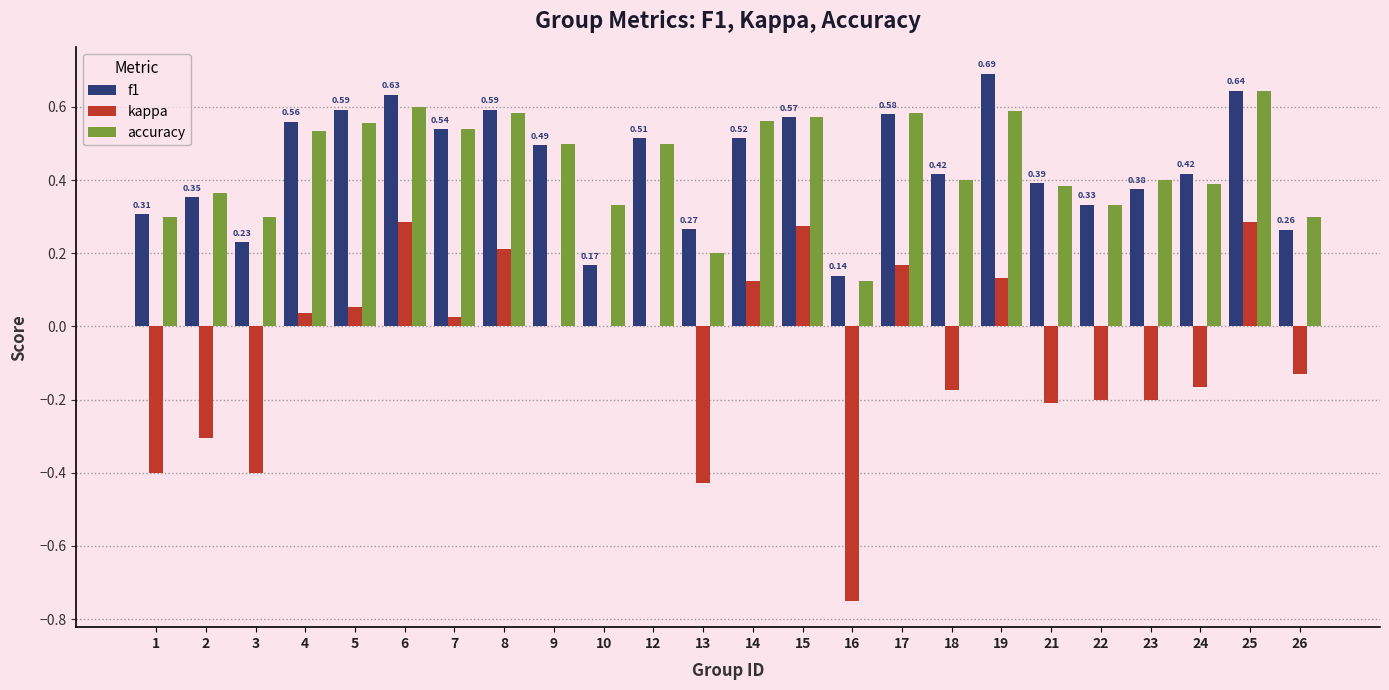

Between 13 and 25, which series saw the biggest shift?

kappa